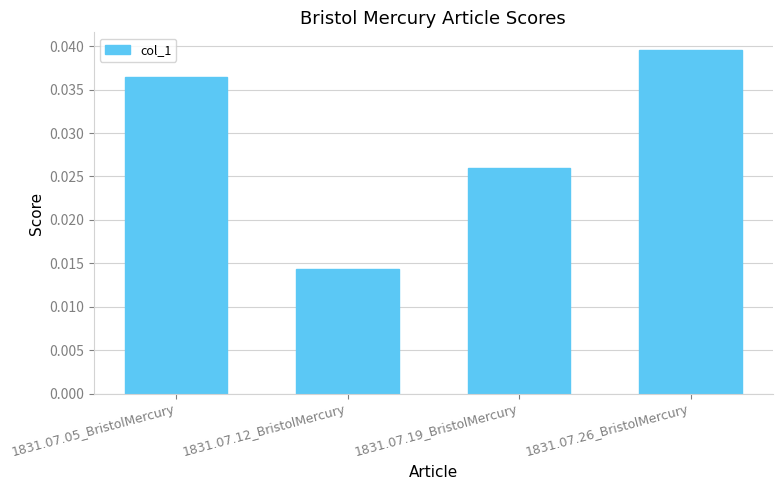

Rank the categories by value from highest to lowest.

1831.07.26_BristolMercury, 1831.07.05_BristolMercury, 1831.07.19_BristolMercury, 1831.07.12_BristolMercury